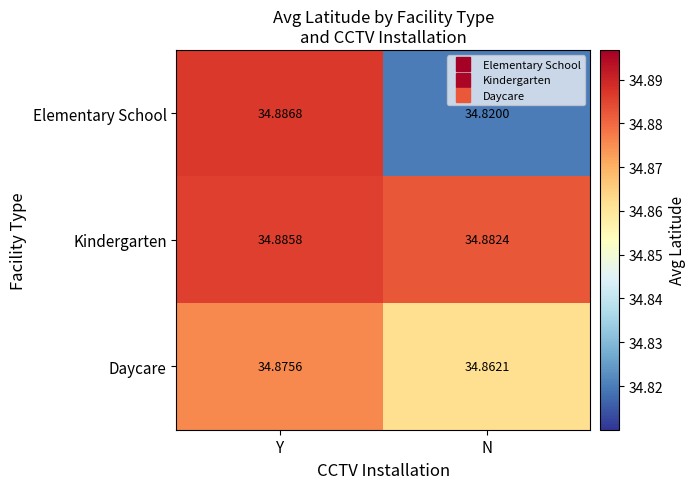

At which category is the sum across all series the highest?

Y